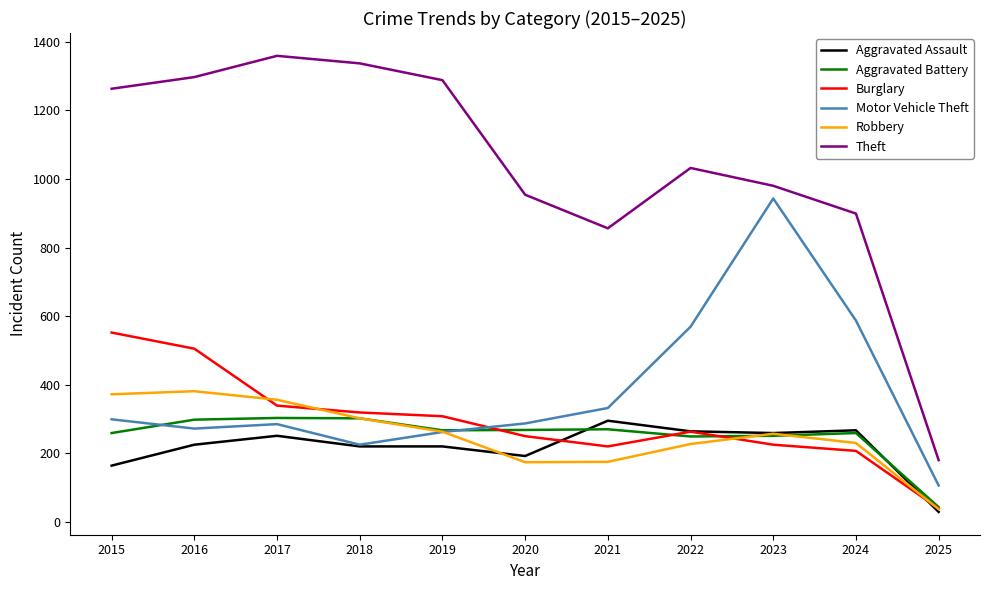

What is the maximum value for Theft?

1359